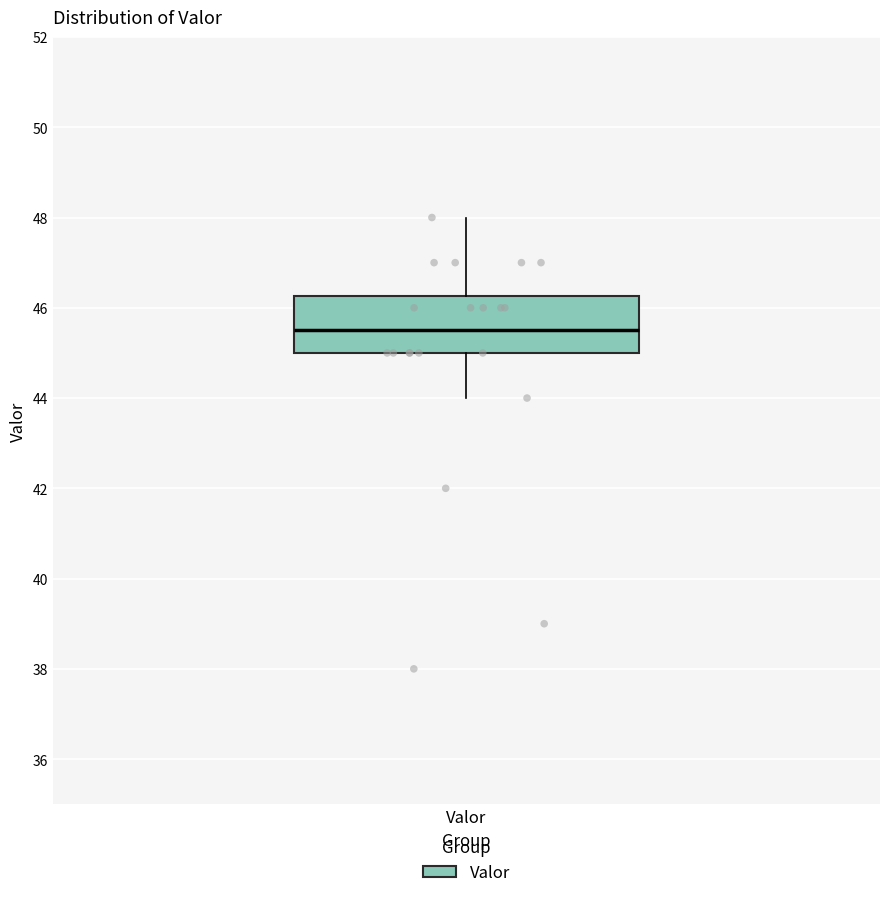

Transcribe this box plot: give where the median line is, the range the box spans, and where the two whiskers end, as read against the y-axis. The values are not printed on the chart, so give them approximately, as read against the axis.

median 45.6, box 45.0 to 46.2, whiskers 44.0 to 48.0